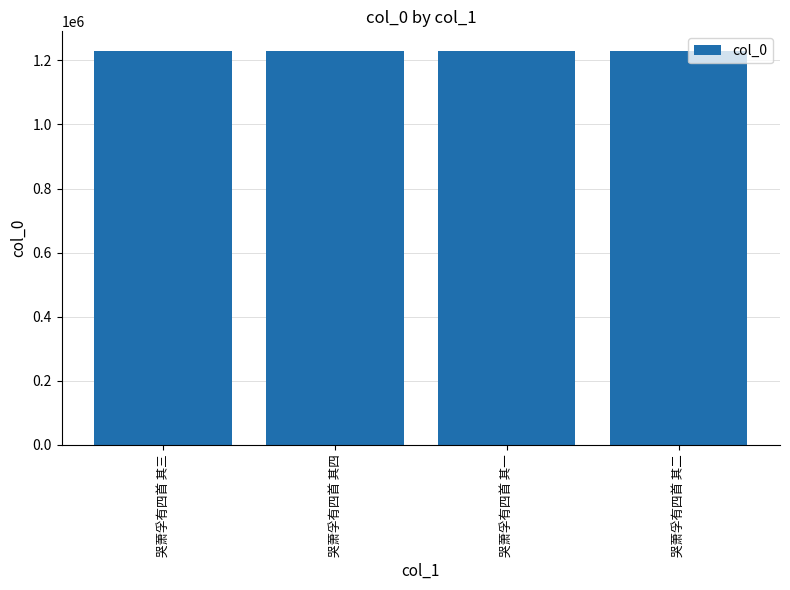

What is the label of the 2nd bar from the right?

哭萧孚有四首 其一